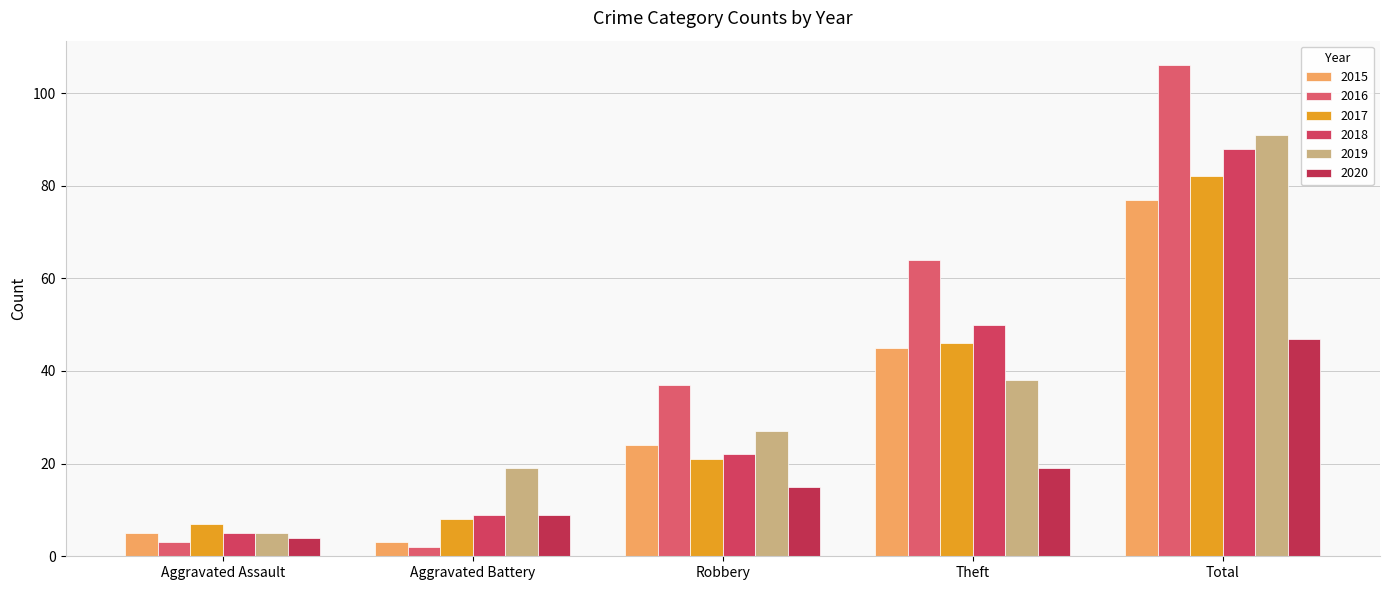

What value does the 2017 series have at Theft, to the nearest 5?

45